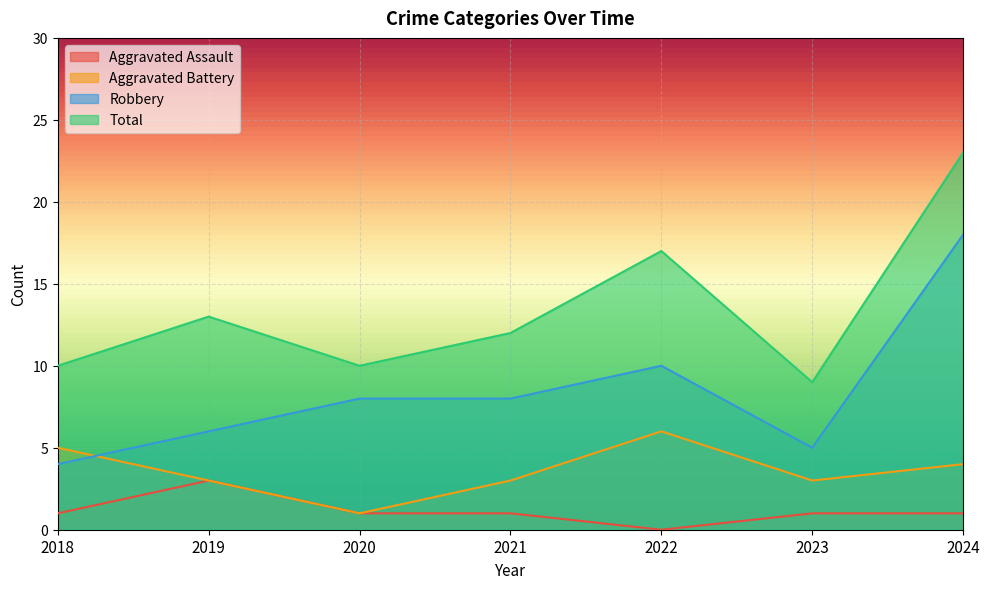

True or false: Total and Aggravated Assault cross at least once.

False